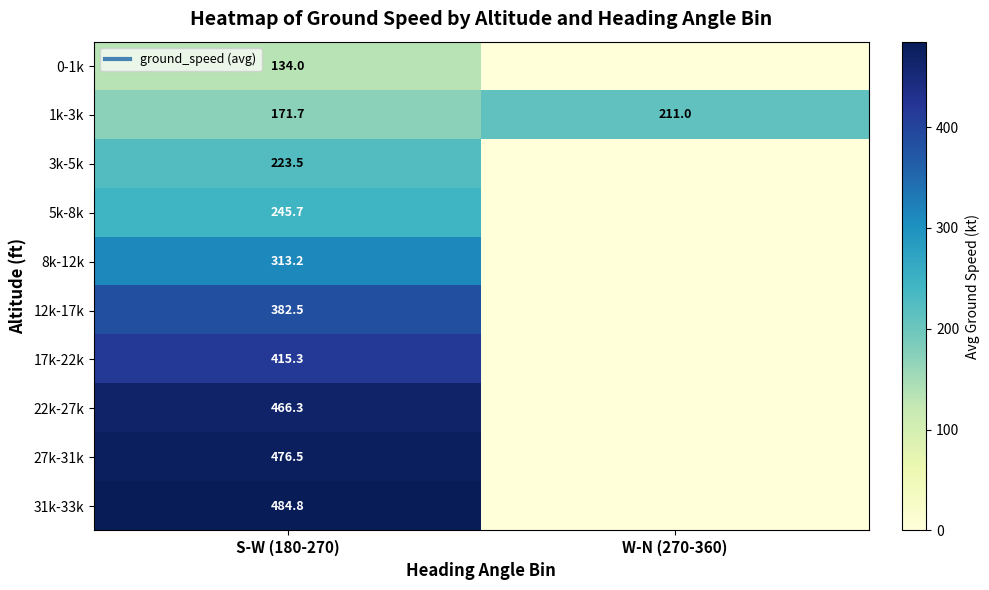

Which label corresponds to the smallest value in the chart?

W-N (270-360)